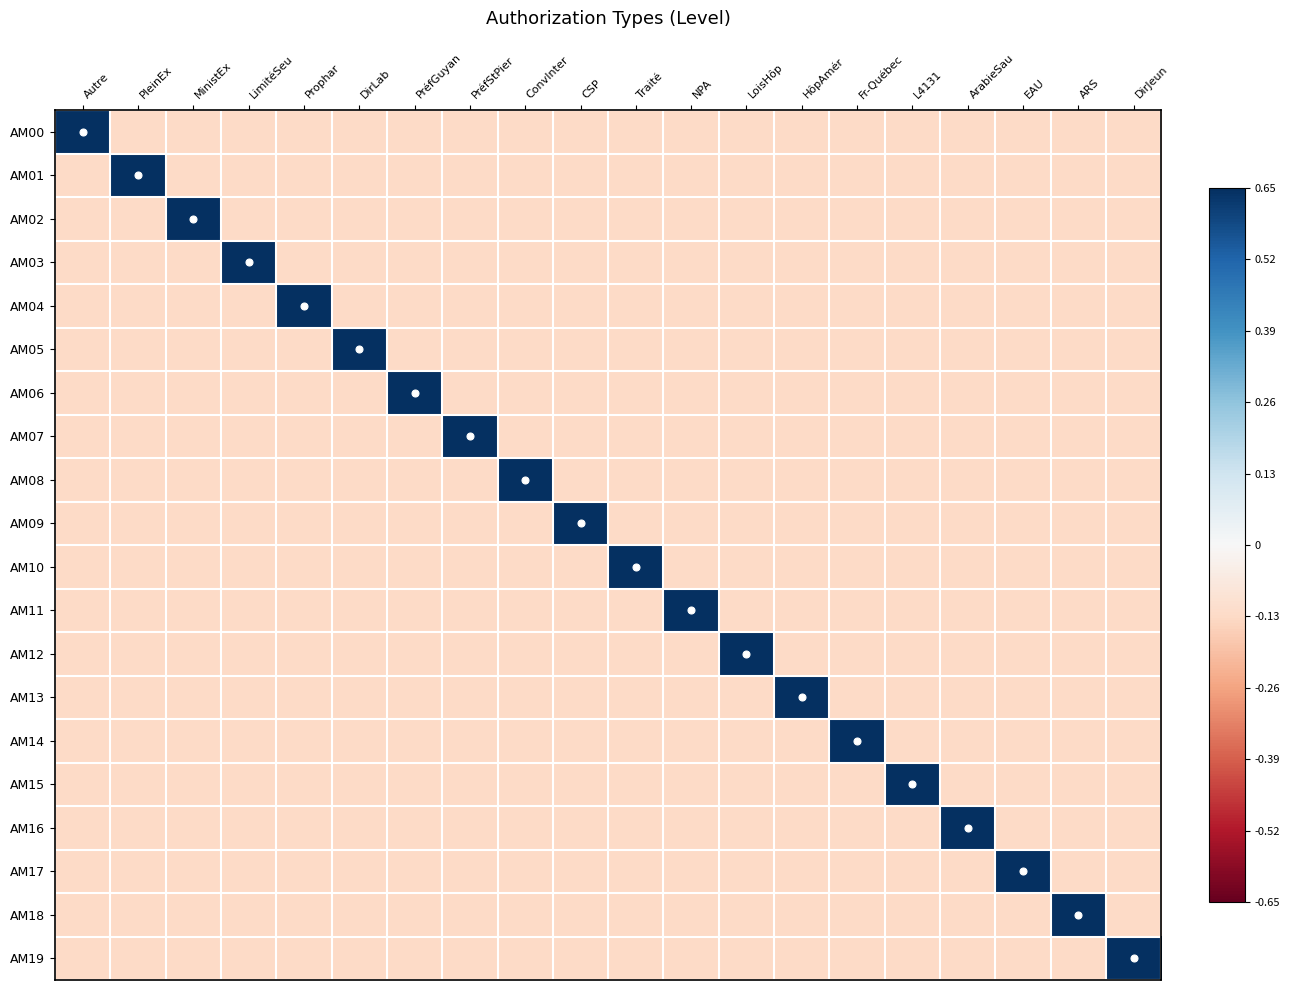

Reading left to right, transcribe all the data shown in this chart.

AM00: Autre=0.7	PleinEx=-0.1	MinistEx=-0.1	LimitéSeu=-0.1	Prophar=-0.1	DirLab=-0.1	PréfGuyan=-0.1	PréfStPier=-0.1	ConvInter=-0.1	CSP=-0.1	Traité=-0.1	NPA=-0.1	LoisHôp=-0.1	HôpAmér=-0.1	Fr-Québec=-0.1	L4131=-0.1	ArabieSau=-0.1	EAU=-0.1	ARS=-0.1	DirJeun=-0.1
AM01: Autre=-0.1	PleinEx=0.7	MinistEx=-0.1	LimitéSeu=-0.1	Prophar=-0.1	DirLab=-0.1	PréfGuyan=-0.1	PréfStPier=-0.1	ConvInter=-0.1	CSP=-0.1	Traité=-0.1	NPA=-0.1	LoisHôp=-0.1	HôpAmér=-0.1	Fr-Québec=-0.1	L4131=-0.1	ArabieSau=-0.1	EAU=-0.1	ARS=-0.1	DirJeun=-0.1
AM02: Autre=-0.1	PleinEx=-0.1	MinistEx=0.7	LimitéSeu=-0.1	Prophar=-0.1	DirLab=-0.1	PréfGuyan=-0.1	PréfStPier=-0.1	ConvInter=-0.1	CSP=-0.1	Traité=-0.1	NPA=-0.1	LoisHôp=-0.1	HôpAmér=-0.1	Fr-Québec=-0.1	L4131=-0.1	ArabieSau=-0.1	EAU=-0.1	ARS=-0.1	DirJeun=-0.1
AM03: Autre=-0.1	PleinEx=-0.1	MinistEx=-0.1	LimitéSeu=0.7	Prophar=-0.1	DirLab=-0.1	PréfGuyan=-0.1	PréfStPier=-0.1	ConvInter=-0.1	CSP=-0.1	Traité=-0.1	NPA=-0.1	LoisHôp=-0.1	HôpAmér=-0.1	Fr-Québec=-0.1	L4131=-0.1	ArabieSau=-0.1	EAU=-0.1	ARS=-0.1	DirJeun=-0.1
AM04: Autre=-0.1	PleinEx=-0.1	MinistEx=-0.1	LimitéSeu=-0.1	Prophar=0.7	DirLab=-0.1	PréfGuyan=-0.1	PréfStPier=-0.1	ConvInter=-0.1	CSP=-0.1	Traité=-0.1	NPA=-0.1	LoisHôp=-0.1	HôpAmér=-0.1	Fr-Québec=-0.1	L4131=-0.1	ArabieSau=-0.1	EAU=-0.1	ARS=-0.1	DirJeun=-0.1
AM05: Autre=-0.1	PleinEx=-0.1	MinistEx=-0.1	LimitéSeu=-0.1	Prophar=-0.1	DirLab=0.7	PréfGuyan=-0.1	PréfStPier=-0.1	ConvInter=-0.1	CSP=-0.1	Traité=-0.1	NPA=-0.1	LoisHôp=-0.1	HôpAmér=-0.1	Fr-Québec=-0.1	L4131=-0.1	ArabieSau=-0.1	EAU=-0.1	ARS=-0.1	DirJeun=-0.1
AM06: Autre=-0.1	PleinEx=-0.1	MinistEx=-0.1	LimitéSeu=-0.1	Prophar=-0.1	DirLab=-0.1	PréfGuyan=0.7	PréfStPier=-0.1	ConvInter=-0.1	CSP=-0.1	Traité=-0.1	NPA=-0.1	LoisHôp=-0.1	HôpAmér=-0.1	Fr-Québec=-0.1	L4131=-0.1	ArabieSau=-0.1	EAU=-0.1	ARS=-0.1	DirJeun=-0.1
AM07: Autre=-0.1	PleinEx=-0.1	MinistEx=-0.1	LimitéSeu=-0.1	Prophar=-0.1	DirLab=-0.1	PréfGuyan=-0.1	PréfStPier=0.7	ConvInter=-0.1	CSP=-0.1	Traité=-0.1	NPA=-0.1	LoisHôp=-0.1	HôpAmér=-0.1	Fr-Québec=-0.1	L4131=-0.1	ArabieSau=-0.1	EAU=-0.1	ARS=-0.1	DirJeun=-0.1
AM08: Autre=-0.1	PleinEx=-0.1	MinistEx=-0.1	LimitéSeu=-0.1	Prophar=-0.1	DirLab=-0.1	PréfGuyan=-0.1	PréfStPier=-0.1	ConvInter=0.7	CSP=-0.1	Traité=-0.1	NPA=-0.1	LoisHôp=-0.1	HôpAmér=-0.1	Fr-Québec=-0.1	L4131=-0.1	ArabieSau=-0.1	EAU=-0.1	ARS=-0.1	DirJeun=-0.1
AM09: Autre=-0.1	PleinEx=-0.1	MinistEx=-0.1	LimitéSeu=-0.1	Prophar=-0.1	DirLab=-0.1	PréfGuyan=-0.1	PréfStPier=-0.1	ConvInter=-0.1	CSP=0.7	Traité=-0.1	NPA=-0.1	LoisHôp=-0.1	HôpAmér=-0.1	Fr-Québec=-0.1	L4131=-0.1	ArabieSau=-0.1	EAU=-0.1	ARS=-0.1	DirJeun=-0.1
AM10: Autre=-0.1	PleinEx=-0.1	MinistEx=-0.1	LimitéSeu=-0.1	Prophar=-0.1	DirLab=-0.1	PréfGuyan=-0.1	PréfStPier=-0.1	ConvInter=-0.1	CSP=-0.1	Traité=0.7	NPA=-0.1	LoisHôp=-0.1	HôpAmér=-0.1	Fr-Québec=-0.1	L4131=-0.1	ArabieSau=-0.1	EAU=-0.1	ARS=-0.1	DirJeun=-0.1
AM11: Autre=-0.1	PleinEx=-0.1	MinistEx=-0.1	LimitéSeu=-0.1	Prophar=-0.1	DirLab=-0.1	PréfGuyan=-0.1	PréfStPier=-0.1	ConvInter=-0.1	CSP=-0.1	Traité=-0.1	NPA=0.7	LoisHôp=-0.1	HôpAmér=-0.1	Fr-Québec=-0.1	L4131=-0.1	ArabieSau=-0.1	EAU=-0.1	ARS=-0.1	DirJeun=-0.1
AM12: Autre=-0.1	PleinEx=-0.1	MinistEx=-0.1	LimitéSeu=-0.1	Prophar=-0.1	DirLab=-0.1	PréfGuyan=-0.1	PréfStPier=-0.1	ConvInter=-0.1	CSP=-0.1	Traité=-0.1	NPA=-0.1	LoisHôp=0.7	HôpAmér=-0.1	Fr-Québec=-0.1	L4131=-0.1	ArabieSau=-0.1	EAU=-0.1	ARS=-0.1	DirJeun=-0.1
AM13: Autre=-0.1	PleinEx=-0.1	MinistEx=-0.1	LimitéSeu=-0.1	Prophar=-0.1	DirLab=-0.1	PréfGuyan=-0.1	PréfStPier=-0.1	ConvInter=-0.1	CSP=-0.1	Traité=-0.1	NPA=-0.1	LoisHôp=-0.1	HôpAmér=0.7	Fr-Québec=-0.1	L4131=-0.1	ArabieSau=-0.1	EAU=-0.1	ARS=-0.1	DirJeun=-0.1
AM14: Autre=-0.1	PleinEx=-0.1	MinistEx=-0.1	LimitéSeu=-0.1	Prophar=-0.1	DirLab=-0.1	PréfGuyan=-0.1	PréfStPier=-0.1	ConvInter=-0.1	CSP=-0.1	Traité=-0.1	NPA=-0.1	LoisHôp=-0.1	HôpAmér=-0.1	Fr-Québec=0.7	L4131=-0.1	ArabieSau=-0.1	EAU=-0.1	ARS=-0.1	DirJeun=-0.1
AM15: Autre=-0.1	PleinEx=-0.1	MinistEx=-0.1	LimitéSeu=-0.1	Prophar=-0.1	DirLab=-0.1	PréfGuyan=-0.1	PréfStPier=-0.1	ConvInter=-0.1	CSP=-0.1	Traité=-0.1	NPA=-0.1	LoisHôp=-0.1	HôpAmér=-0.1	Fr-Québec=-0.1	L4131=0.7	ArabieSau=-0.1	EAU=-0.1	ARS=-0.1	DirJeun=-0.1
AM16: Autre=-0.1	PleinEx=-0.1	MinistEx=-0.1	LimitéSeu=-0.1	Prophar=-0.1	DirLab=-0.1	PréfGuyan=-0.1	PréfStPier=-0.1	ConvInter=-0.1	CSP=-0.1	Traité=-0.1	NPA=-0.1	LoisHôp=-0.1	HôpAmér=-0.1	Fr-Québec=-0.1	L4131=-0.1	ArabieSau=0.7	EAU=-0.1	ARS=-0.1	DirJeun=-0.1
AM17: Autre=-0.1	PleinEx=-0.1	MinistEx=-0.1	LimitéSeu=-0.1	Prophar=-0.1	DirLab=-0.1	PréfGuyan=-0.1	PréfStPier=-0.1	ConvInter=-0.1	CSP=-0.1	Traité=-0.1	NPA=-0.1	LoisHôp=-0.1	HôpAmér=-0.1	Fr-Québec=-0.1	L4131=-0.1	ArabieSau=-0.1	EAU=0.7	ARS=-0.1	DirJeun=-0.1
AM18: Autre=-0.1	PleinEx=-0.1	MinistEx=-0.1	LimitéSeu=-0.1	Prophar=-0.1	DirLab=-0.1	PréfGuyan=-0.1	PréfStPier=-0.1	ConvInter=-0.1	CSP=-0.1	Traité=-0.1	NPA=-0.1	LoisHôp=-0.1	HôpAmér=-0.1	Fr-Québec=-0.1	L4131=-0.1	ArabieSau=-0.1	EAU=-0.1	ARS=0.7	DirJeun=-0.1
AM19: Autre=-0.1	PleinEx=-0.1	MinistEx=-0.1	LimitéSeu=-0.1	Prophar=-0.1	DirLab=-0.1	PréfGuyan=-0.1	PréfStPier=-0.1	ConvInter=-0.1	CSP=-0.1	Traité=-0.1	NPA=-0.1	LoisHôp=-0.1	HôpAmér=-0.1	Fr-Québec=-0.1	L4131=-0.1	ArabieSau=-0.1	EAU=-0.1	ARS=-0.1	DirJeun=0.7